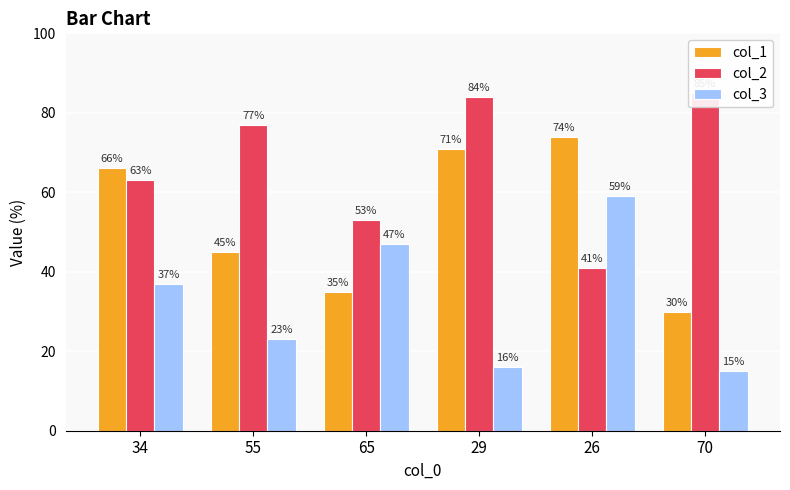

Reading left to right, transcribe all the data shown in this chart.

col_1: 66	45	35	71	74	30
col_2: 63	77	53	84	41	85
col_3: 37	23	47	16	59	15